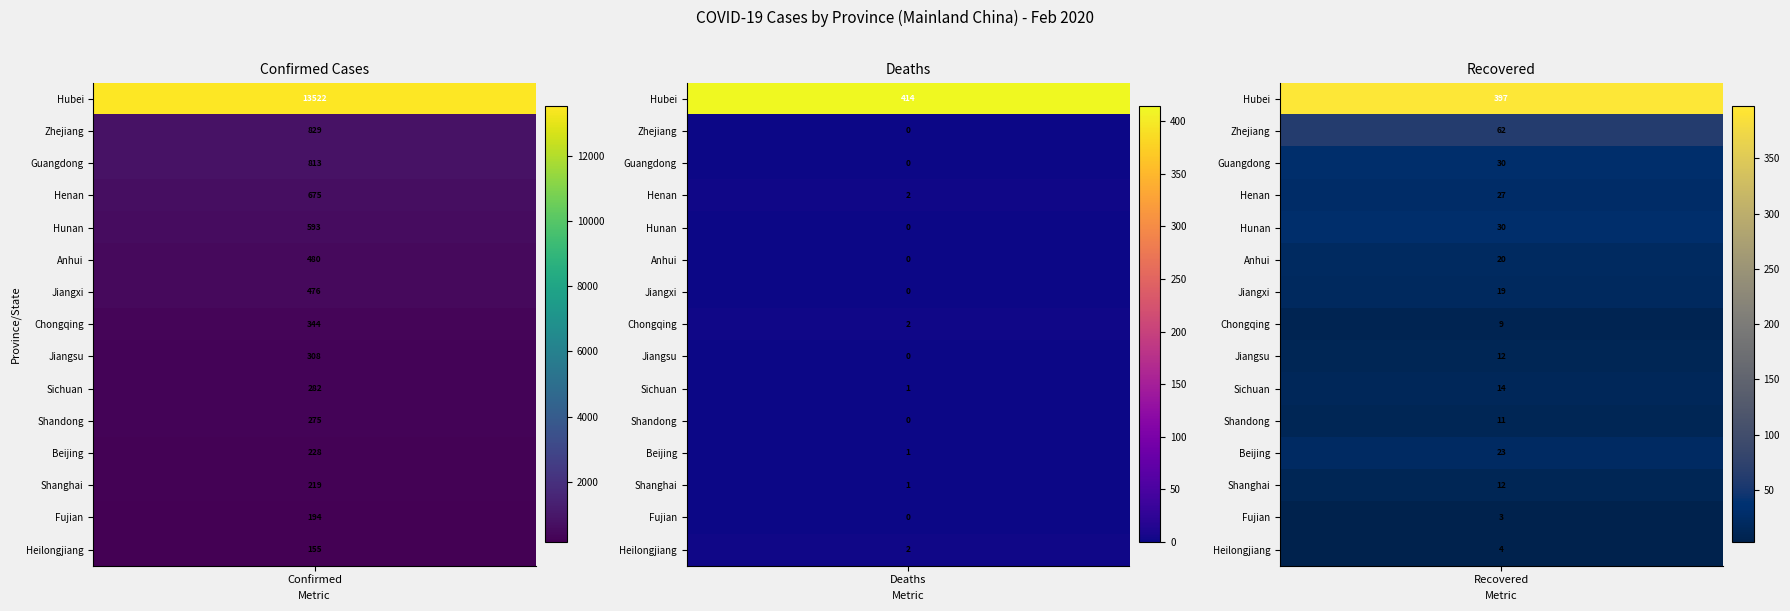

How many values in the Hubei series exceed 414?

1